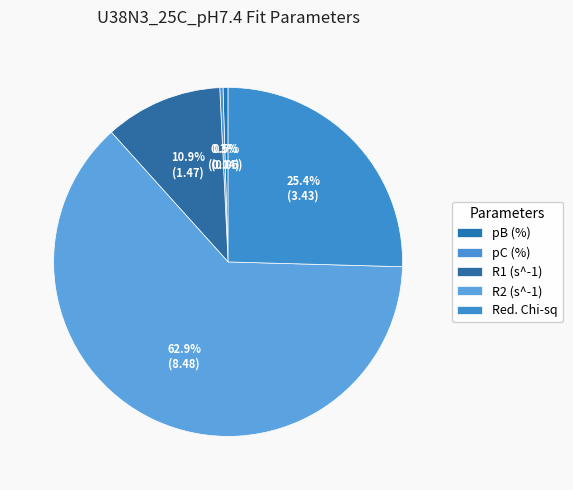

Does any single category account for the majority?

Yes